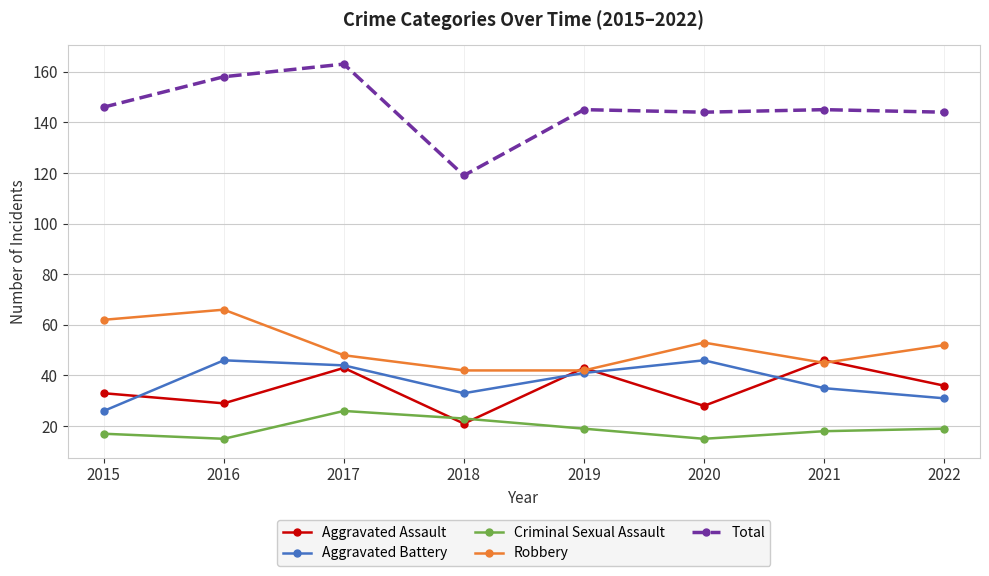

What is the highest value of the Criminal Sexual Assault series?

26